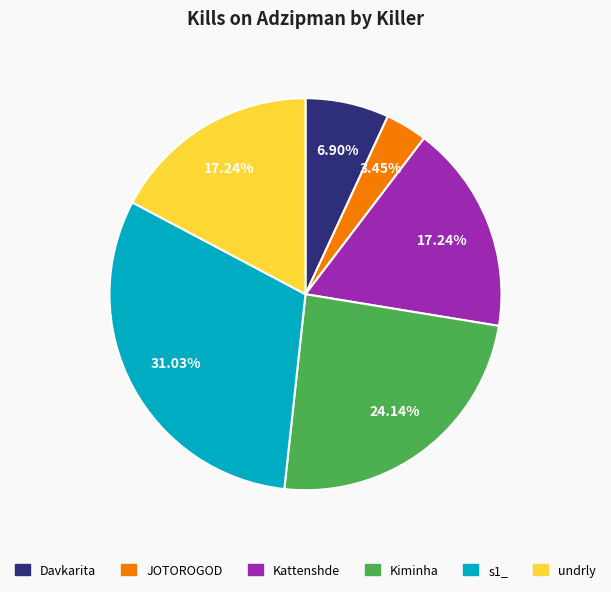

Is there a majority slice in this chart?

No